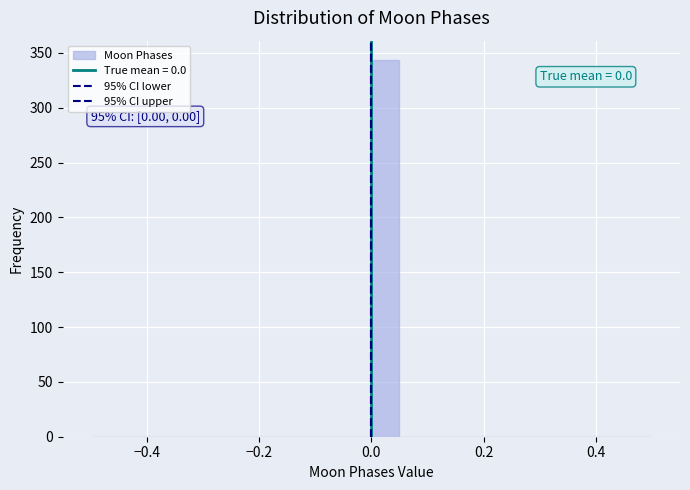

Read against the x-axis, roughly where is the centre of the tallest bar?

0.02